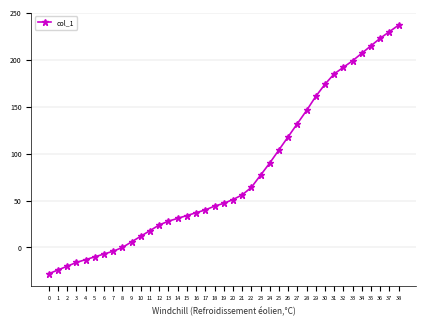

What is the change in value from 17 to 33?

+159